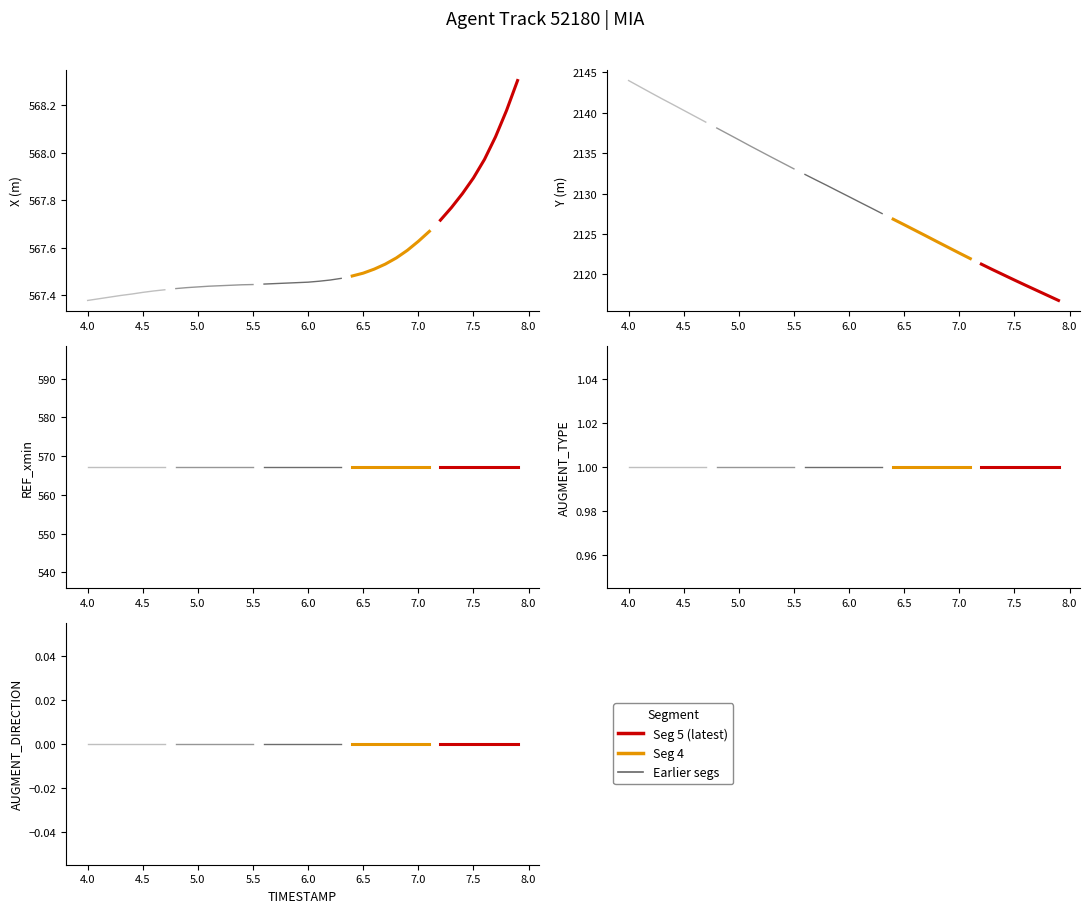

Which series has the largest total across all categories?

Y